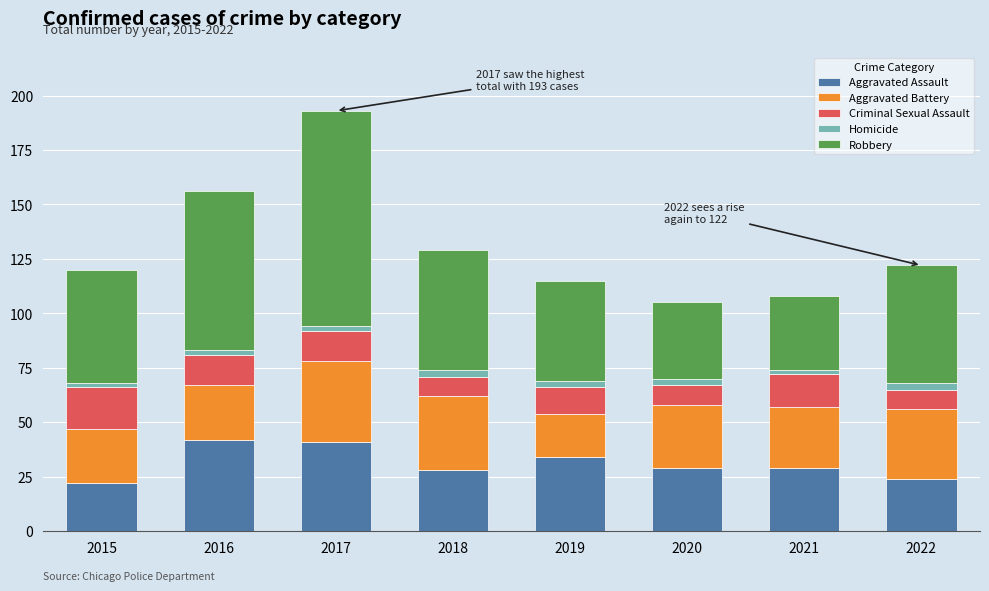

At which category is the sum across all series the highest?

2017